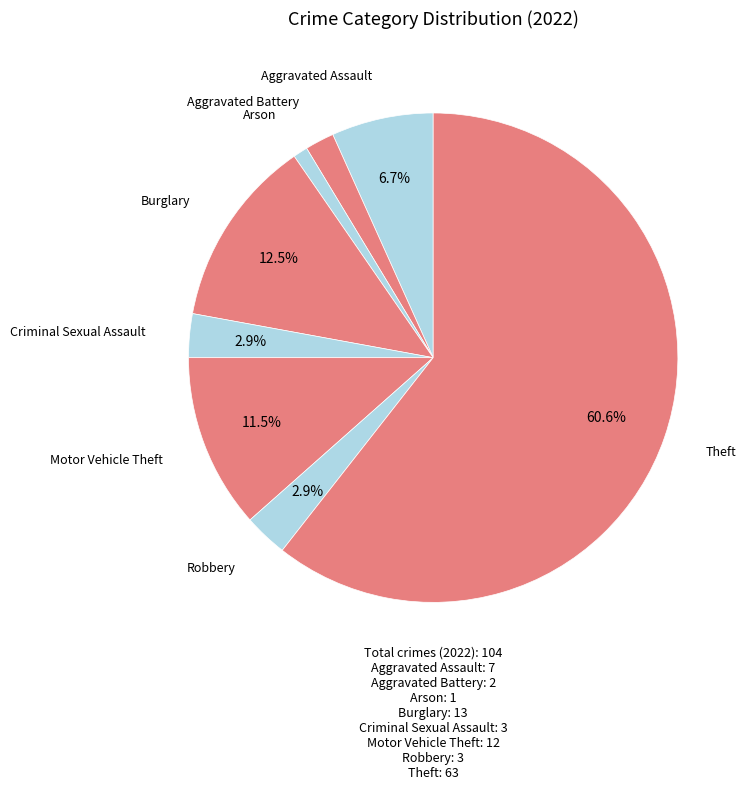

What is the largest slice in the pie chart?

Theft